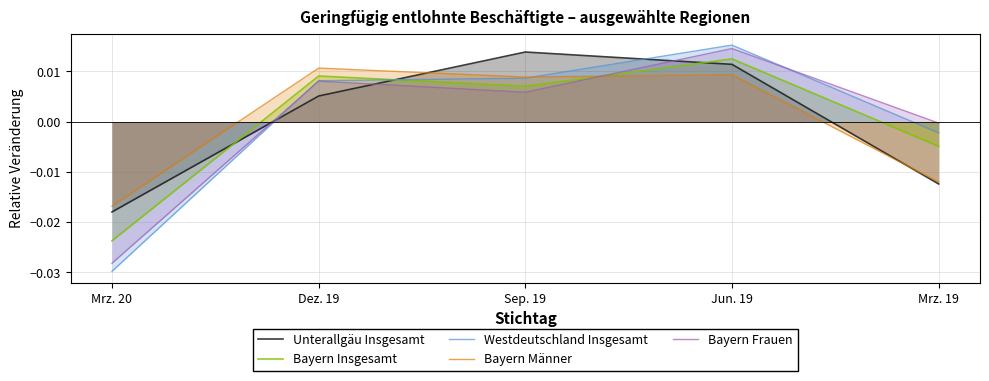

What is the label of the 1st point from the left?

Mrz. 20